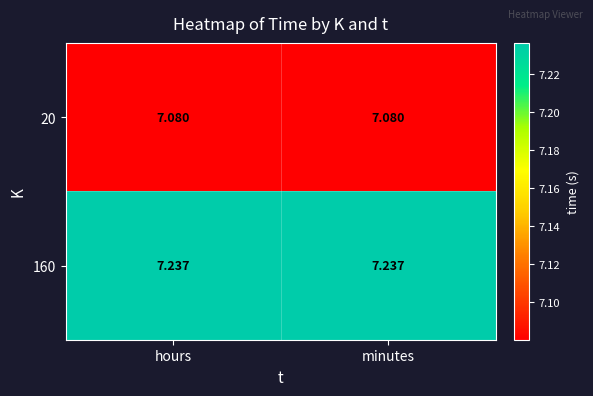

Reading left to right, extract all data points from this chart.

20: hours=7.1	minutes=7.1
160: hours=7.2	minutes=7.2